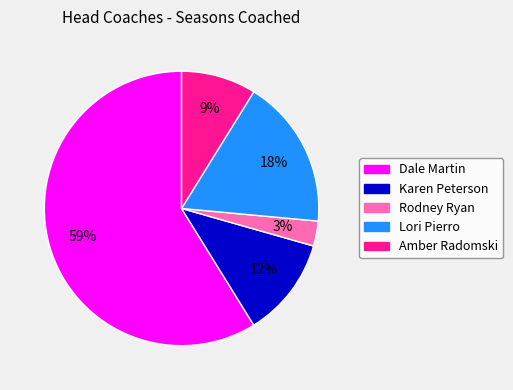

Does Rodney Ryan represent more than half of the total?

No